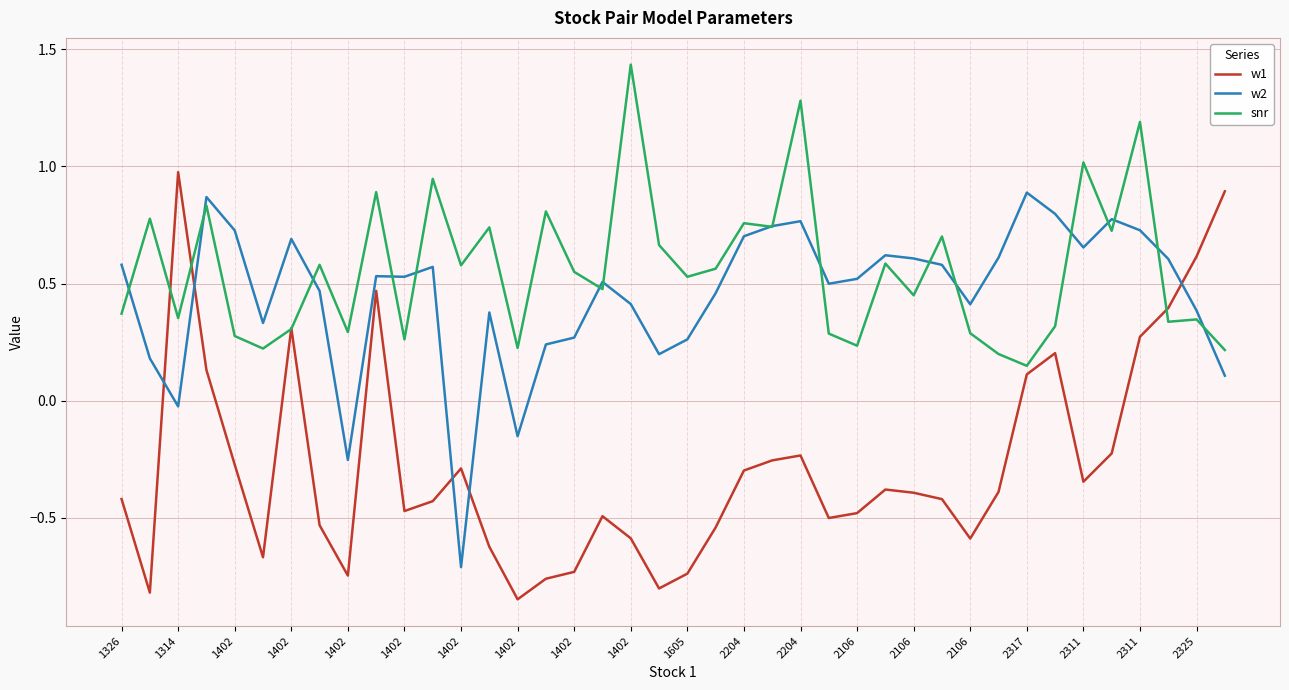

After their last crossing, which series has the higher values: w1 or w2?

w1